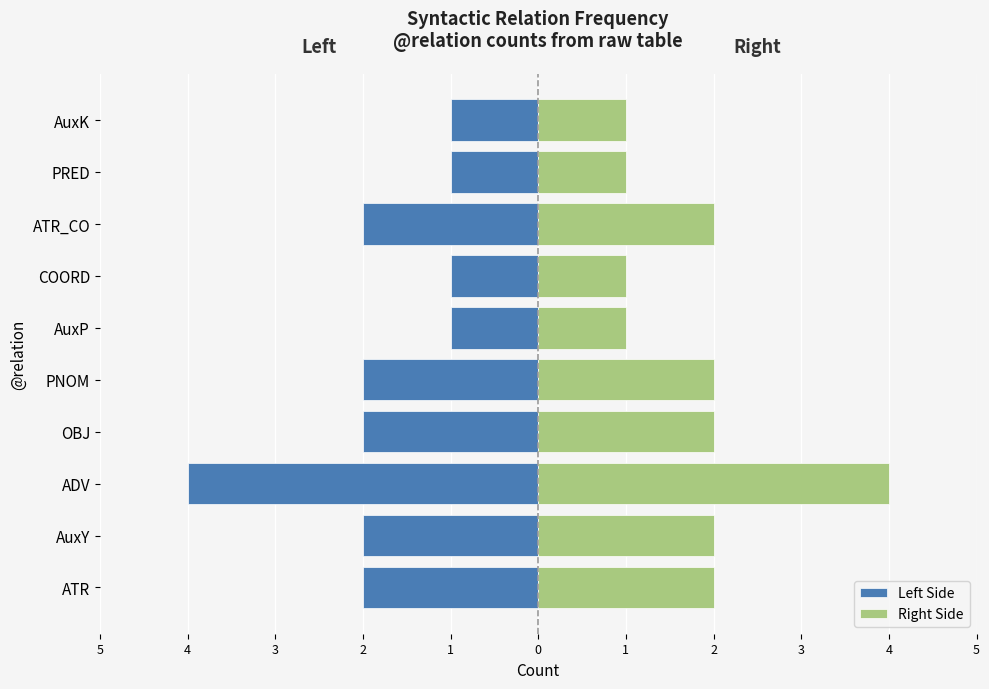

Is the value of Left Side at PRED greater than the value of Right Side at COORD?

No